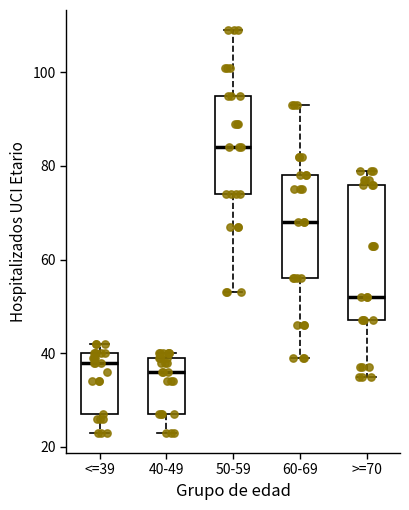

Which box's median line is the lowest?

40-49